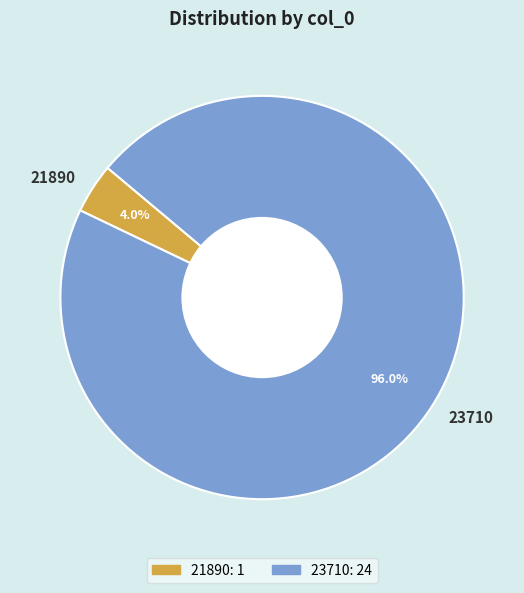

Is it true that 23710 is 85% of the pie?

False